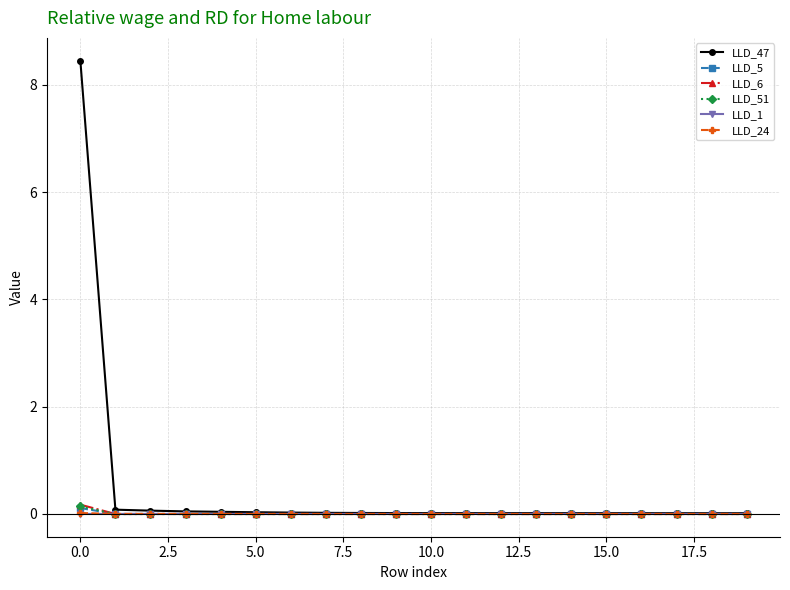

Which series has the widest spread of values?

LLD_47